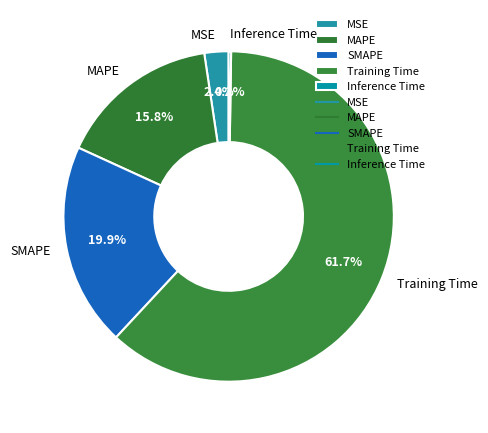

To the nearest percent, what percentage of the pie is SMAPE?

20%